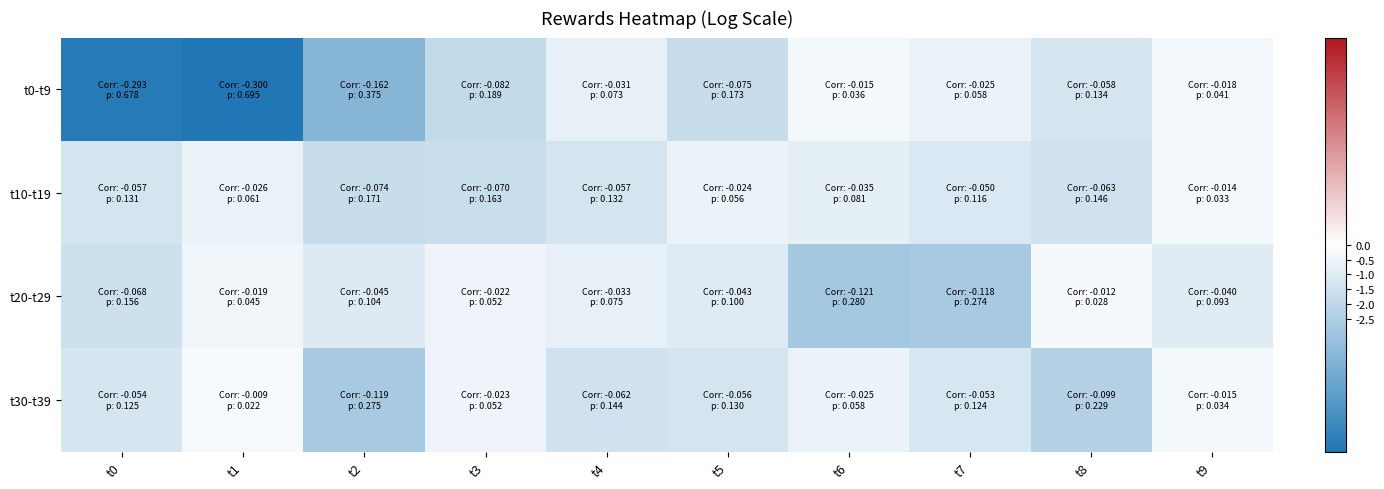

Rank the series by their maximum value, from lowest to highest.

t0-t9, t10-t19, t20-t29, t30-t39